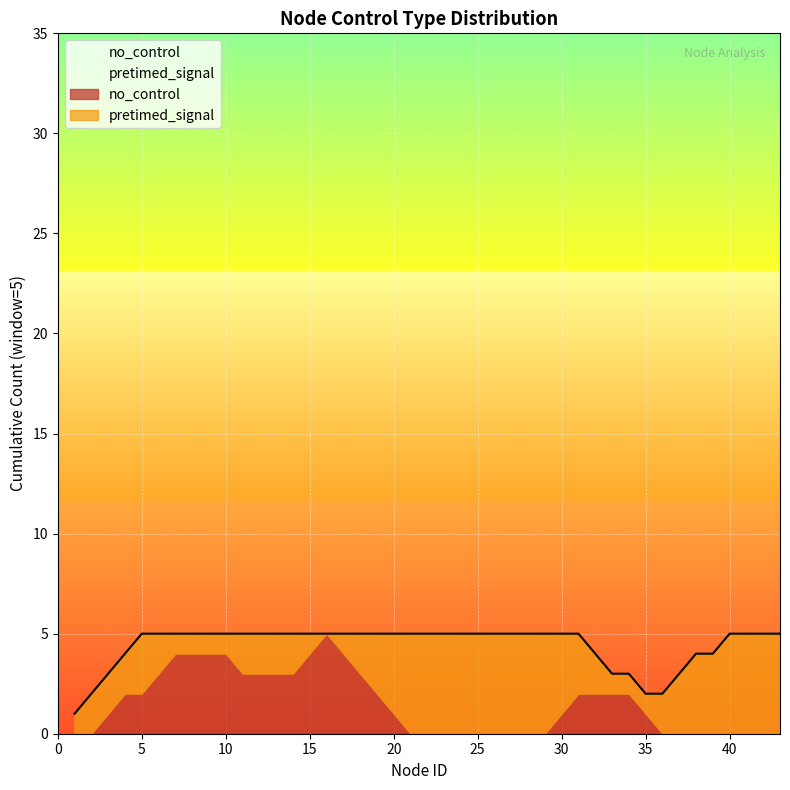

True or false: pretimed_signal has more than 1 points higher than both neighbors.

False